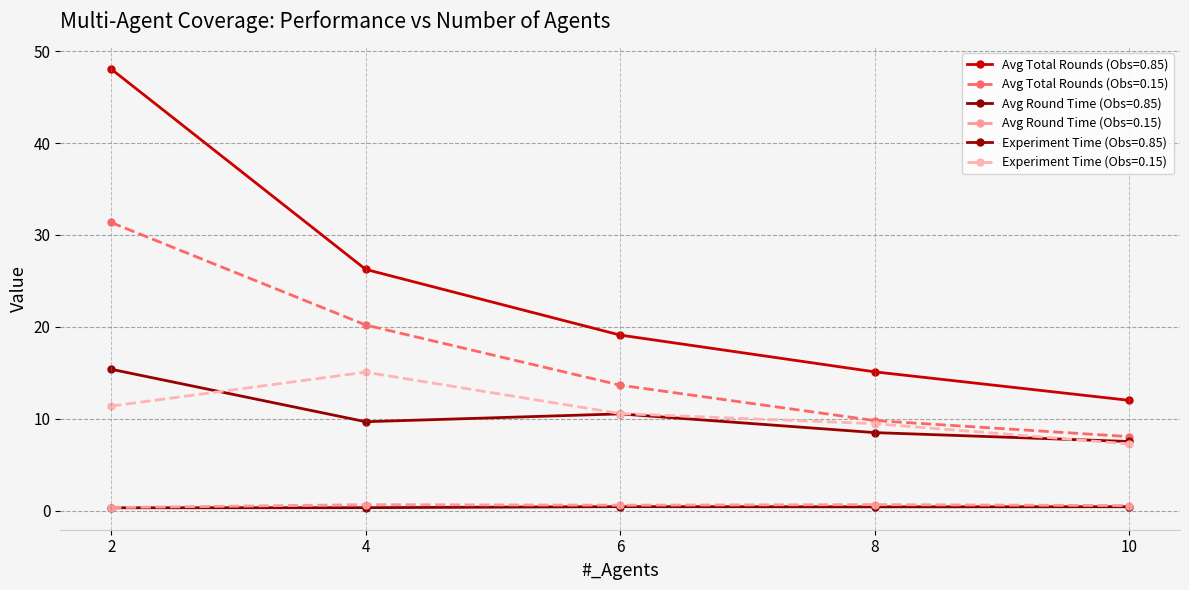

How many data points in Avg Total Rounds (Obs=0.15) are above 13?

3